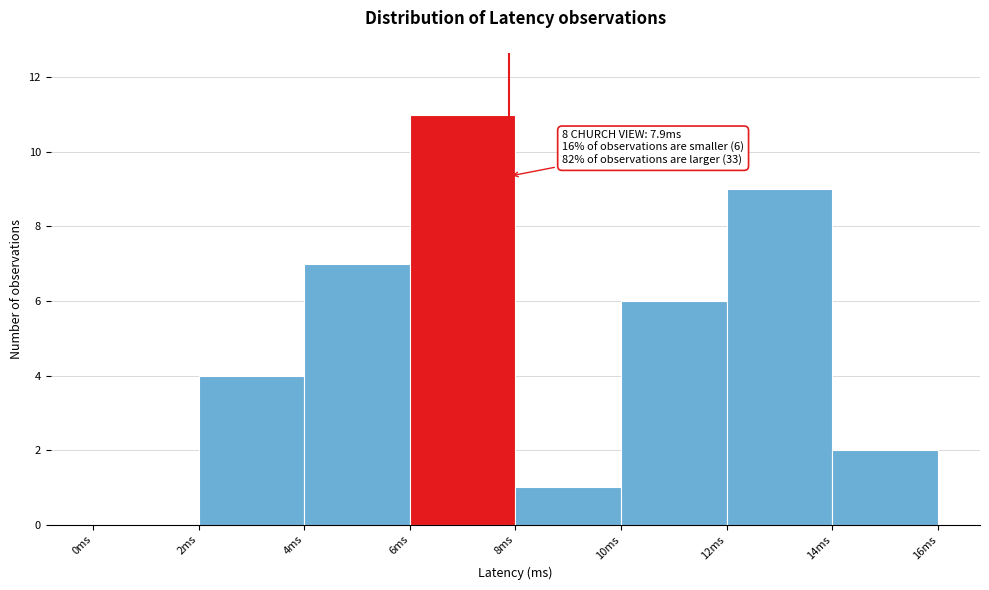

Over which range of the x-axis is the bar tallest?

6 to 8